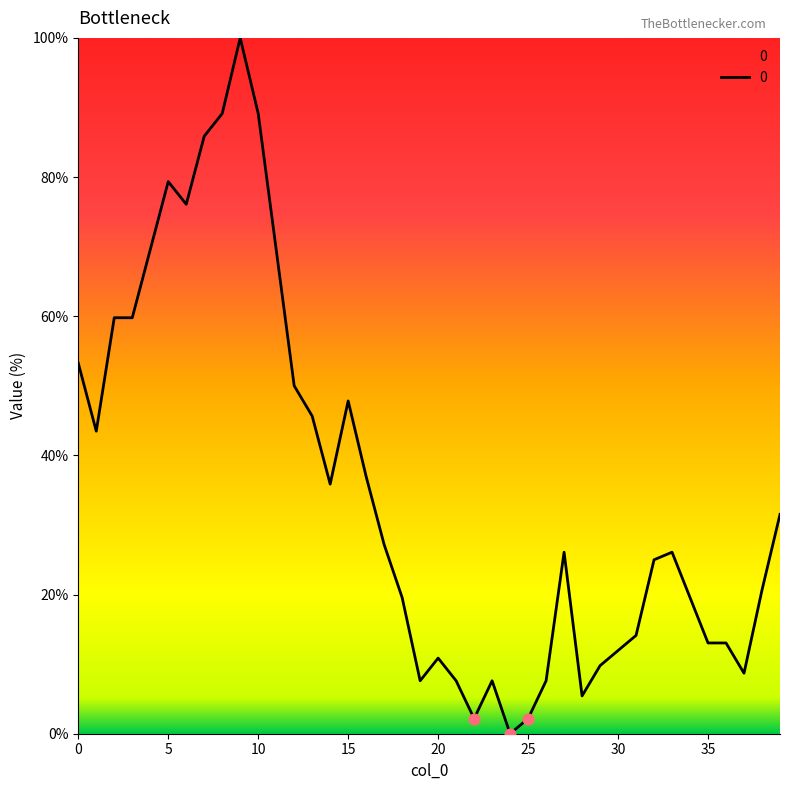

What is the maximum value shown in the chart?

100.0